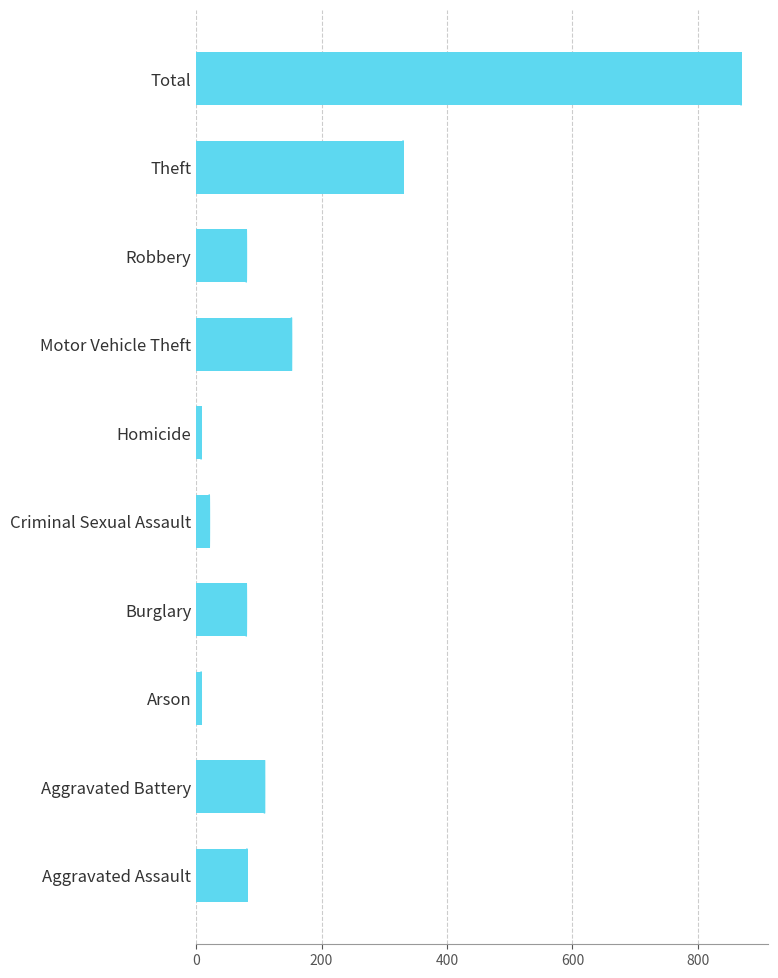

What is the sum of the values at Robbery and Motor Vehicle Theft?

232